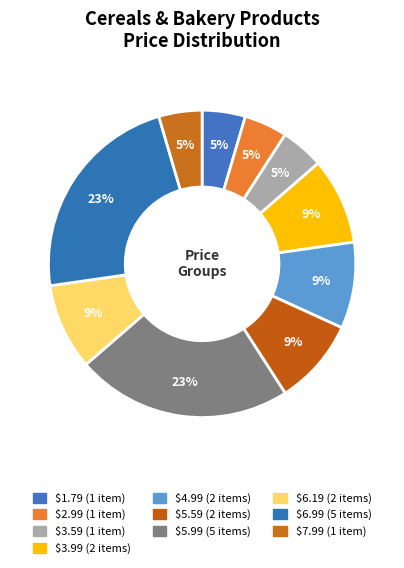

Which has a higher value, $3.59 or $6.99?

$6.99